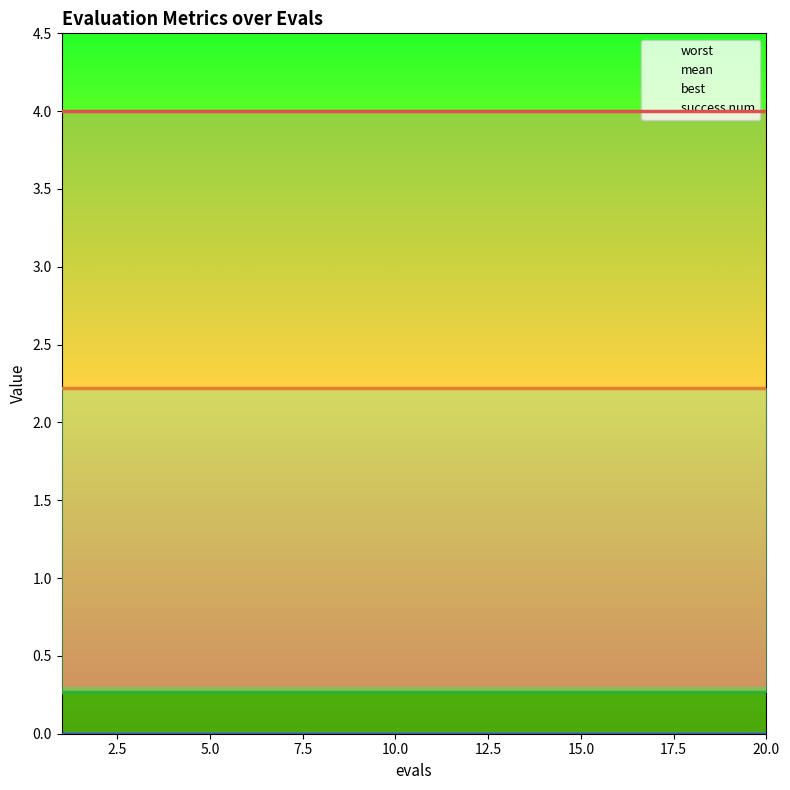

Reading right to left, extract all data points from this chart.

mean: 2.2	2.2	2.2	2.2	2.2	2.2	2.2	2.2	2.2	2.2	2.2	2.2	2.2	2.2	2.2	2.2	2.2	2.2	2.2	2.2
best: 0.3	0.3	0.3	0.3	0.3	0.3	0.3	0.3	0.3	0.3	0.3	0.3	0.3	0.3	0.3	0.3	0.3	0.3	0.3	0.3
worst: 4.0	4.0	4.0	4.0	4.0	4.0	4.0	4.0	4.0	4.0	4.0	4.0	4.0	4.0	4.0	4.0	4.0	4.0	4.0	4.0
success num: 0.0	0.0	0.0	0.0	0.0	0.0	0.0	0.0	0.0	0.0	0.0	0.0	0.0	0.0	0.0	0.0	0.0	0.0	0.0	0.0